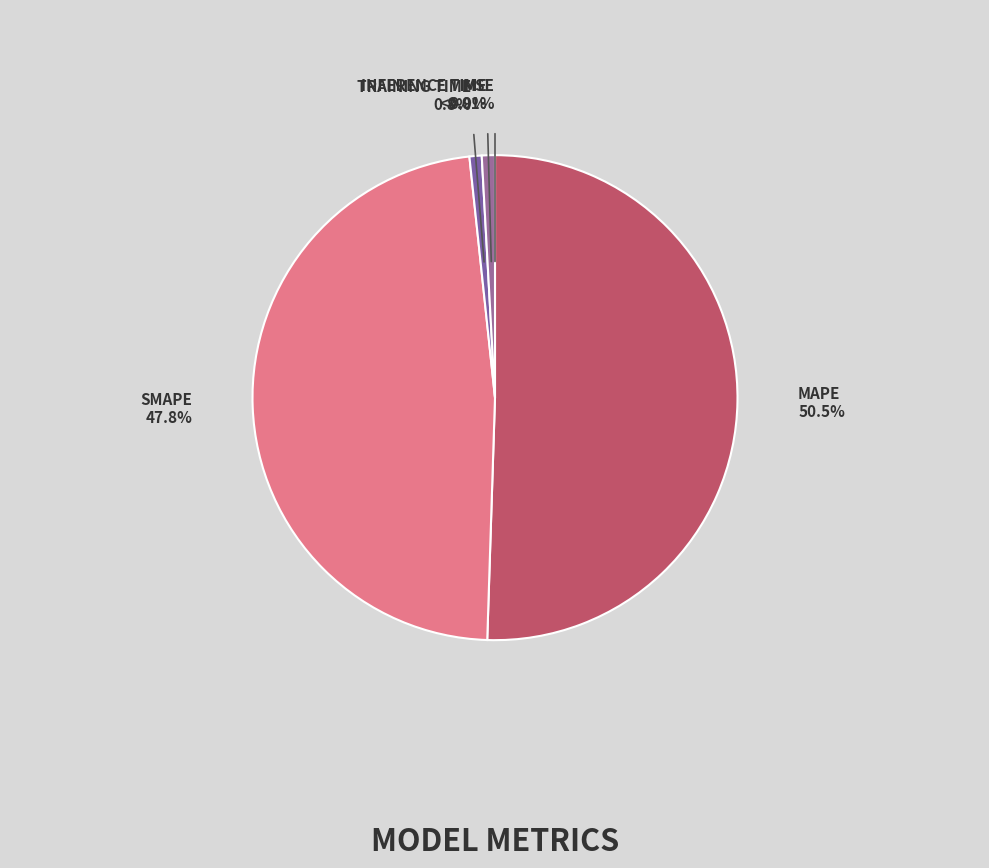

Combined, what portion of the pie is SMAPE and Inference Time?

48.7%